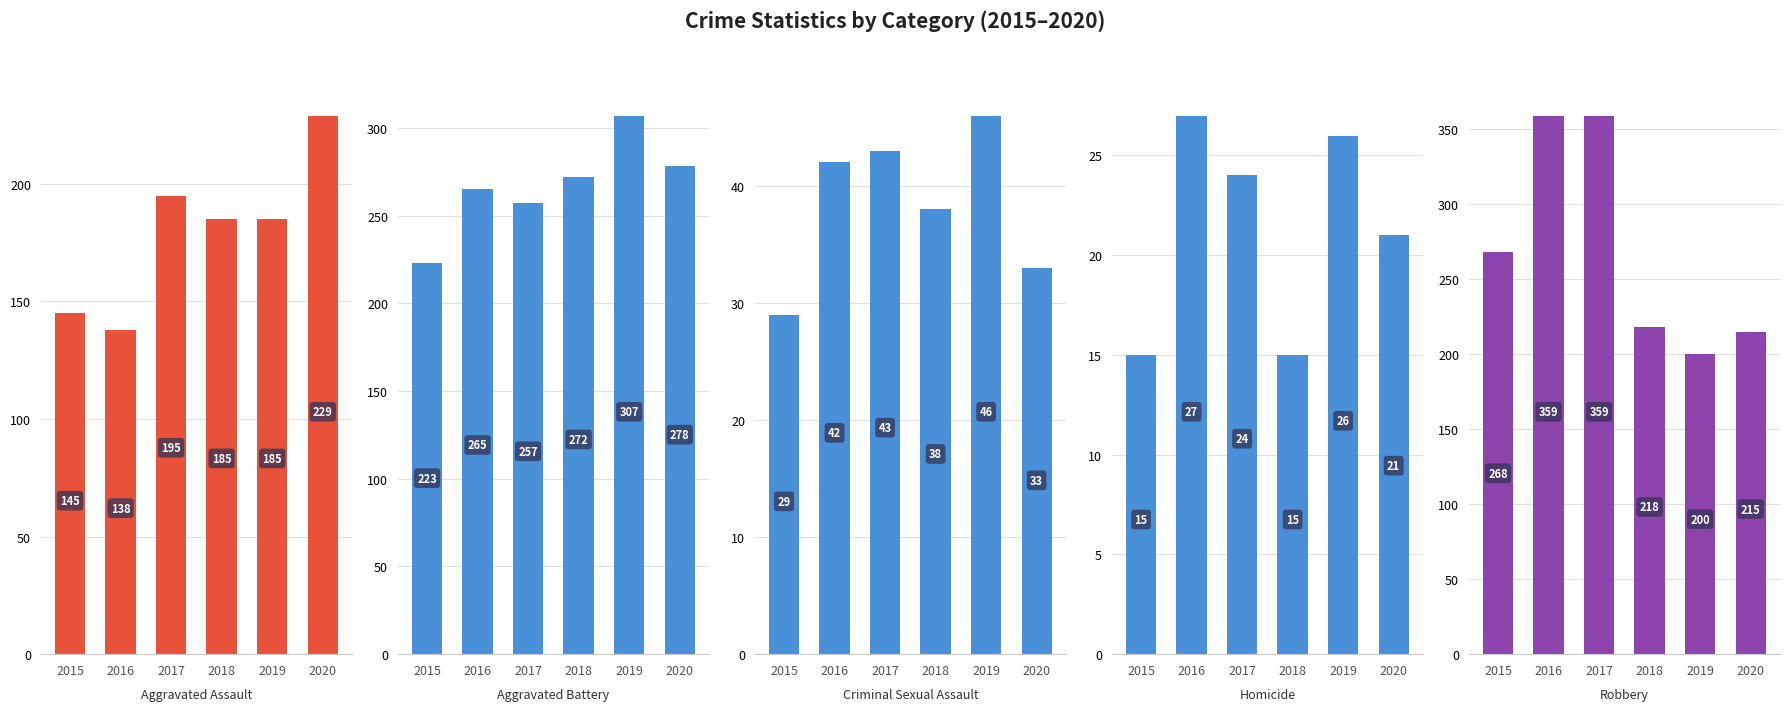

What is the sum of the Homicide values at 2020 and 2019?

47